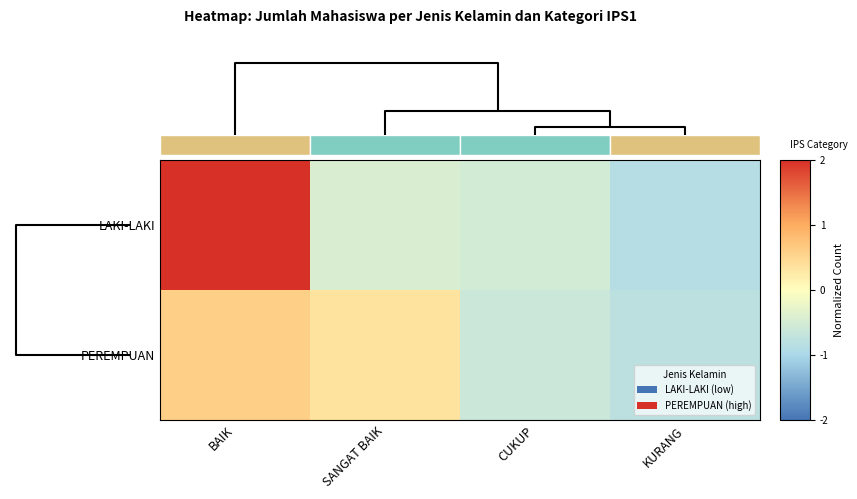

What is the total value across all series at CUKUP?

-1.1